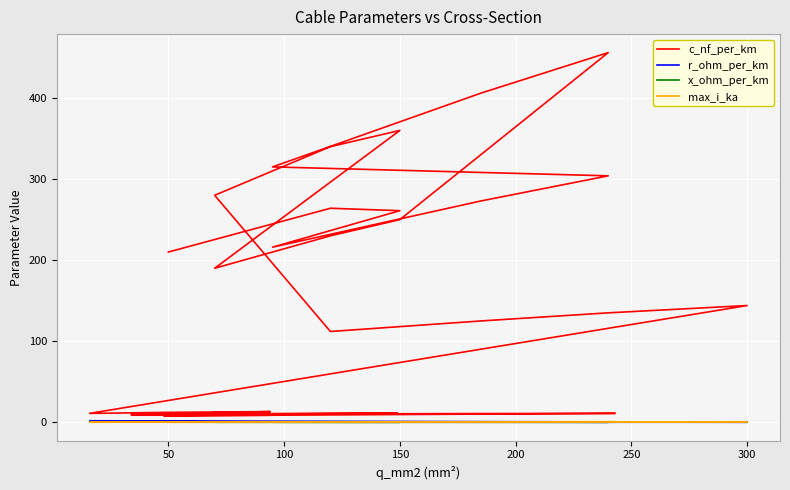

True or false: c_nf_per_km and x_ohm_per_km cross at least once.

False